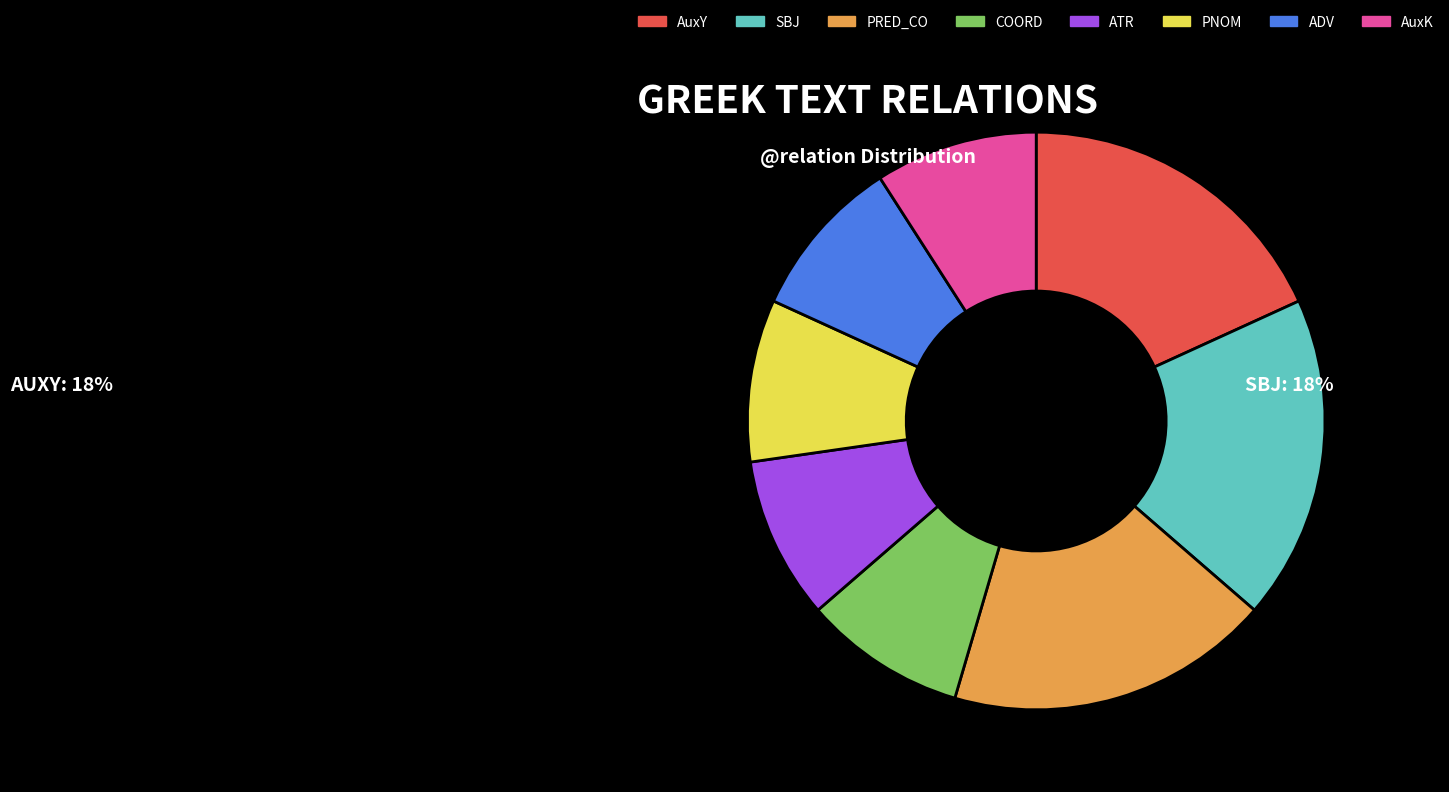

Is SBJ the majority of the pie?

No